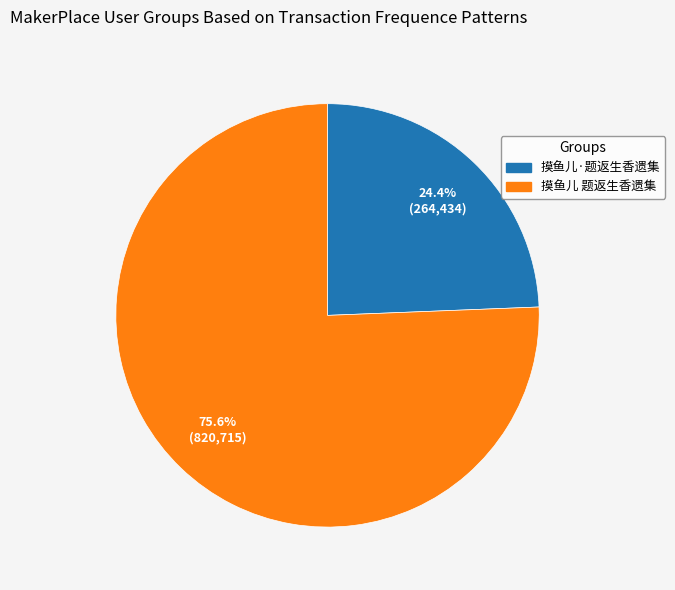

How much of the chart is everything except 摸鱼儿·题返生香遗集?

75.6%